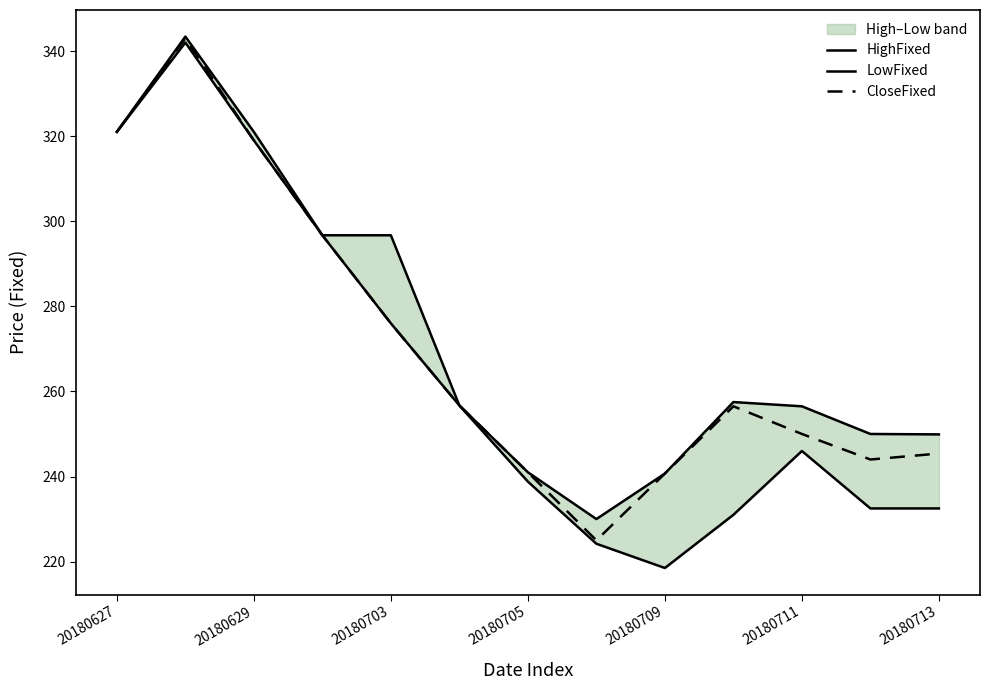

Where is CloseFixed nearest to the value 284?

20180703